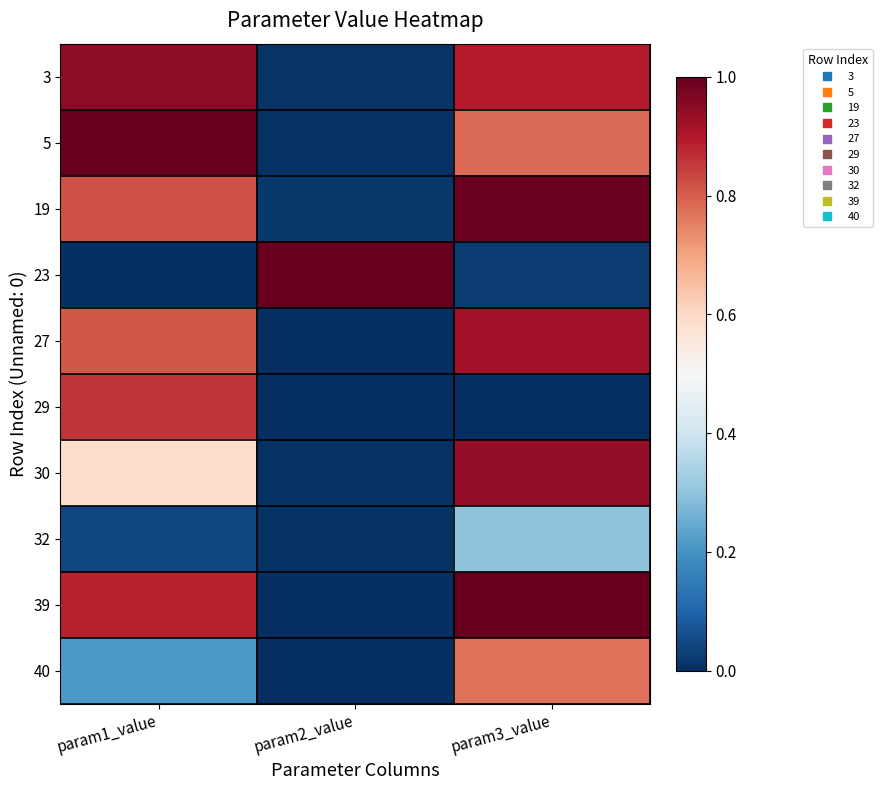

At how many categories does at least one series exceed 0?

3